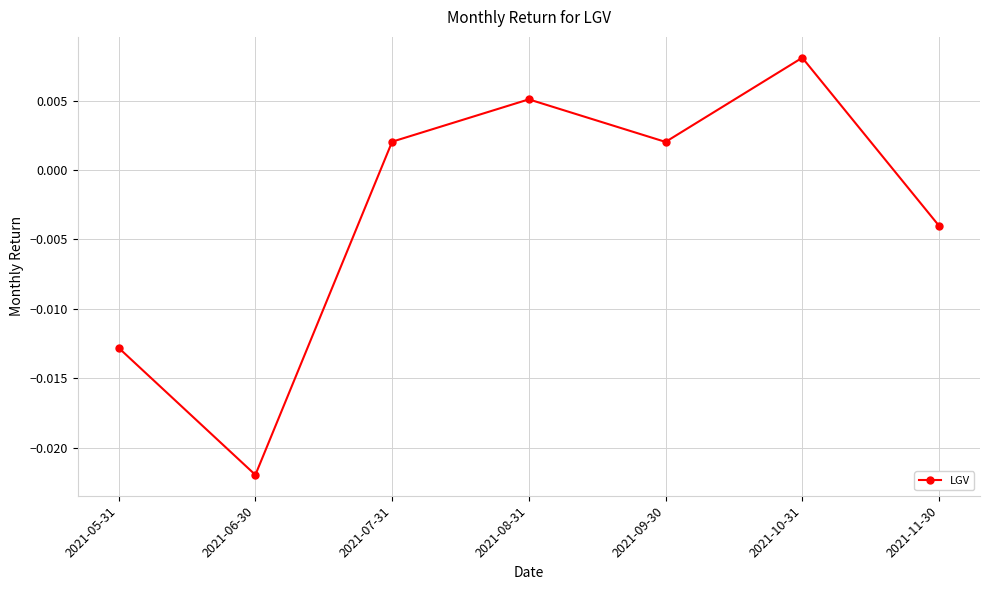

At which category does the chart reach its minimum across all series?

2021-06-30